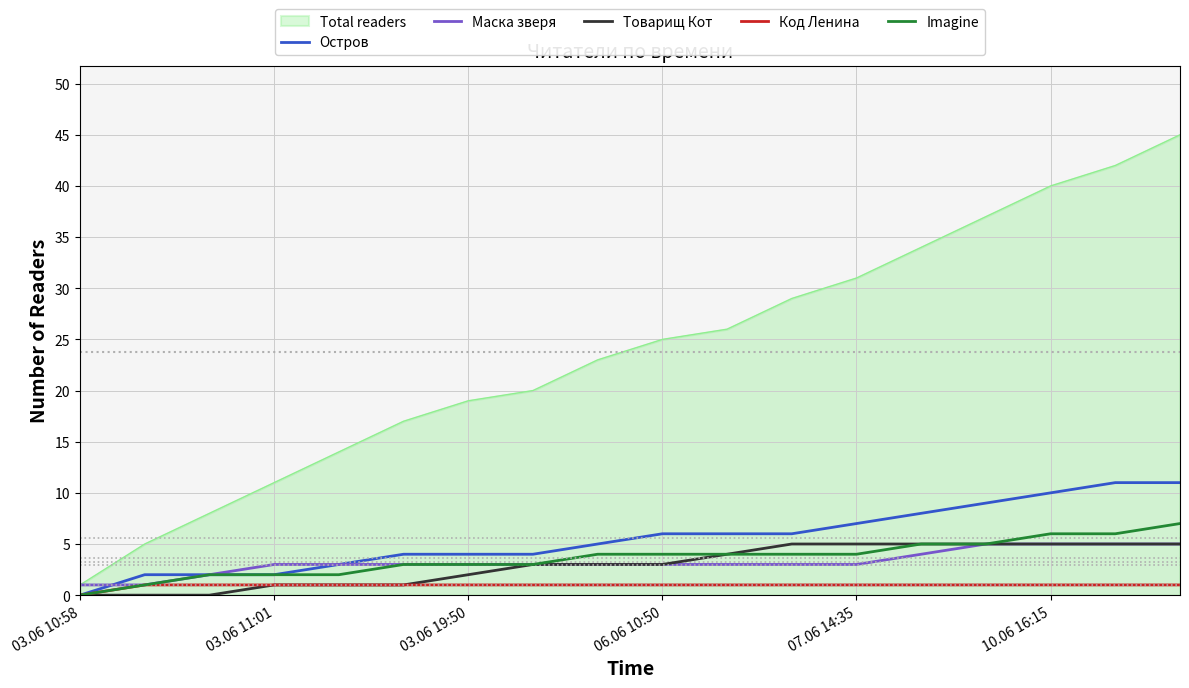

Which series has the largest total across all categories?

Total readers